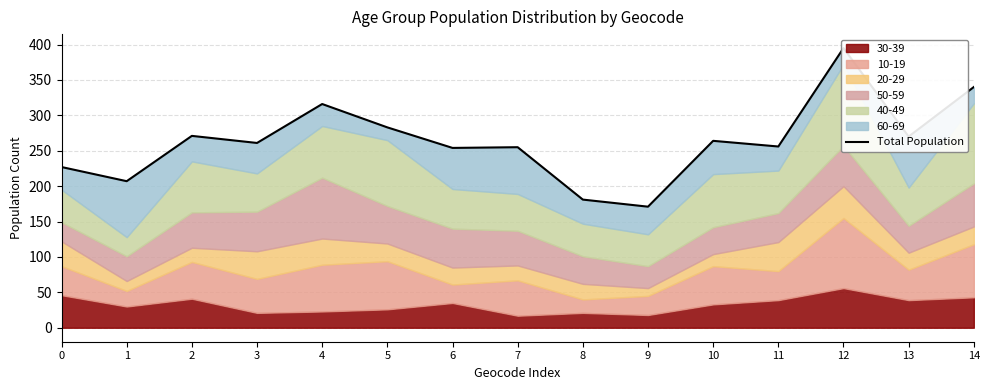

What is the difference between the maximum and minimum values?

224